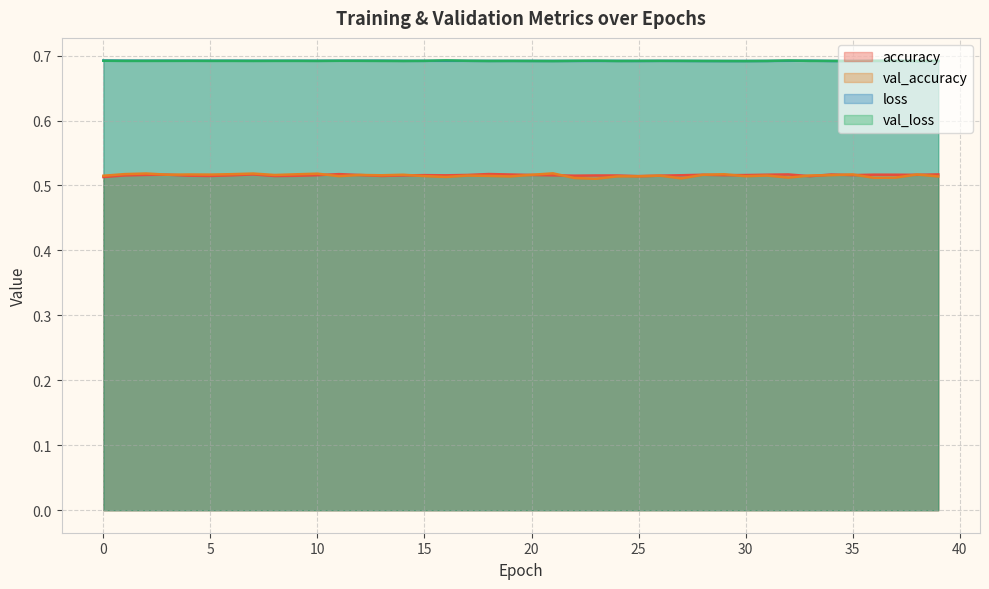

Does the chart display data point markers on the line(s)?

No